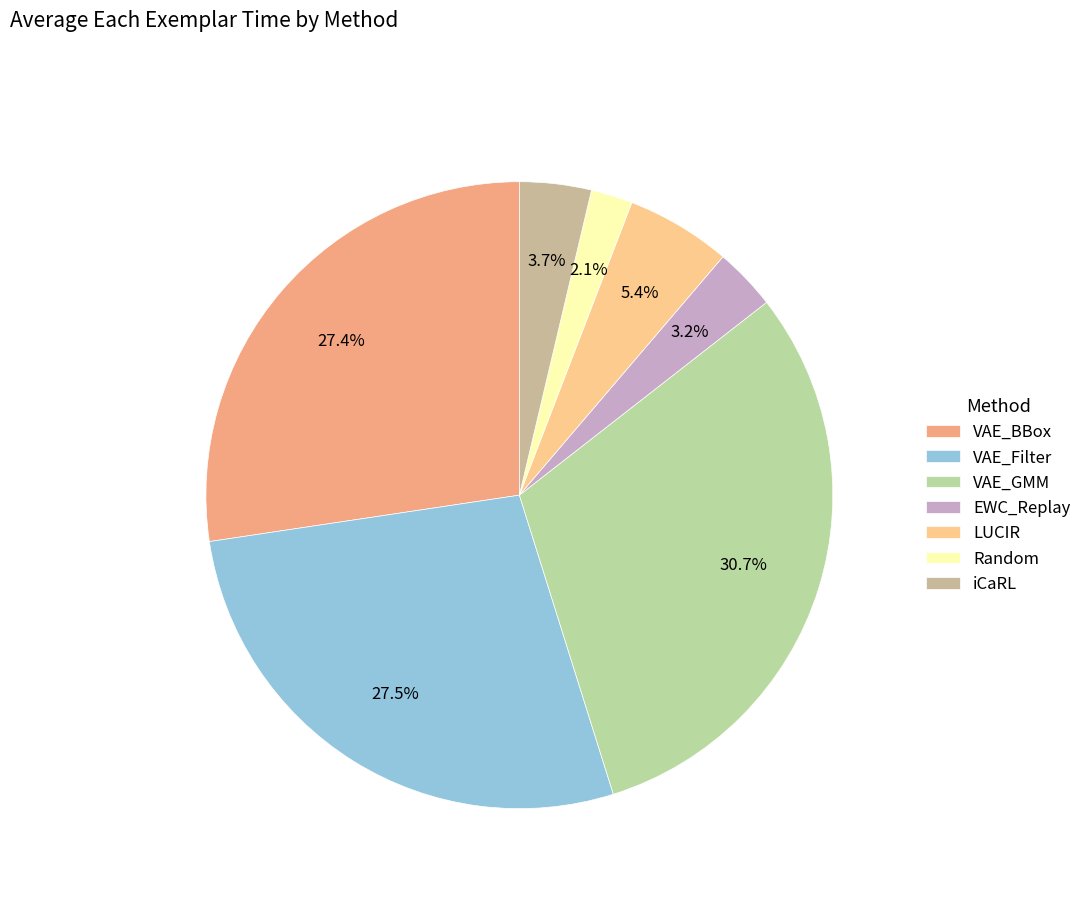

To the nearest percent, what portion does VAE_Filter represent?

27%